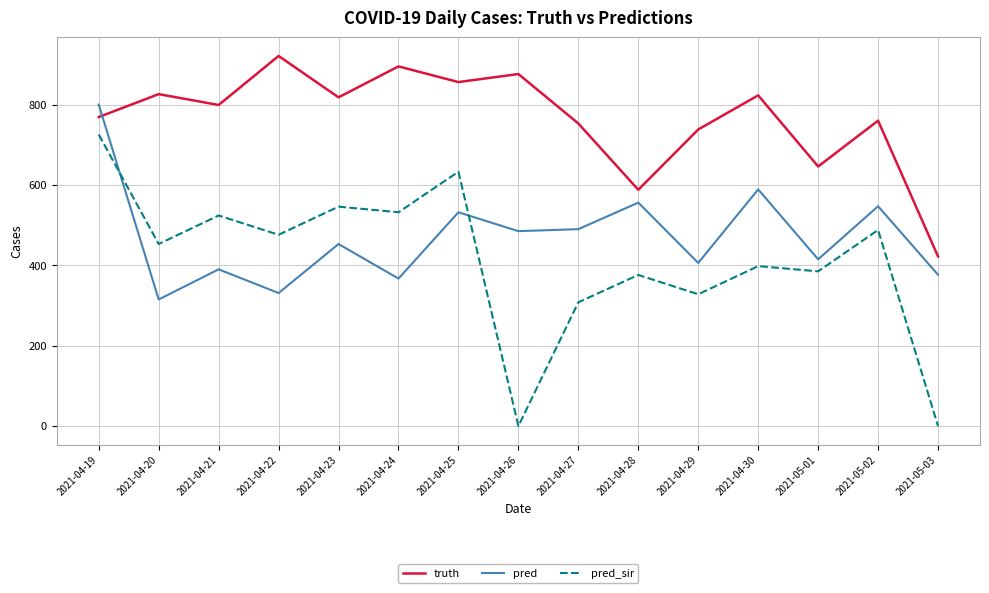

How many interior local peaks does the pred series have?

6